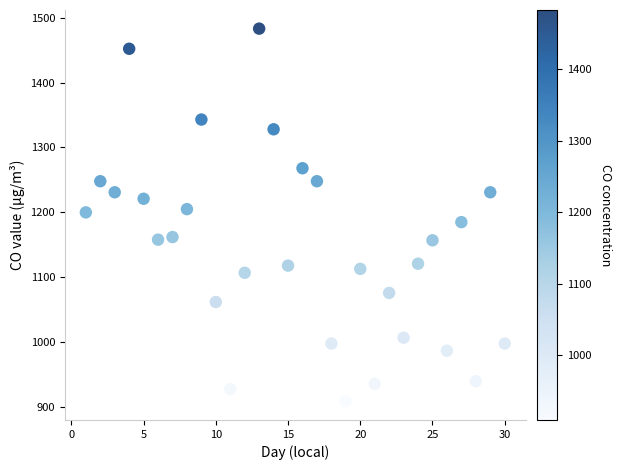

What is the range of X values (max minus min)?

29